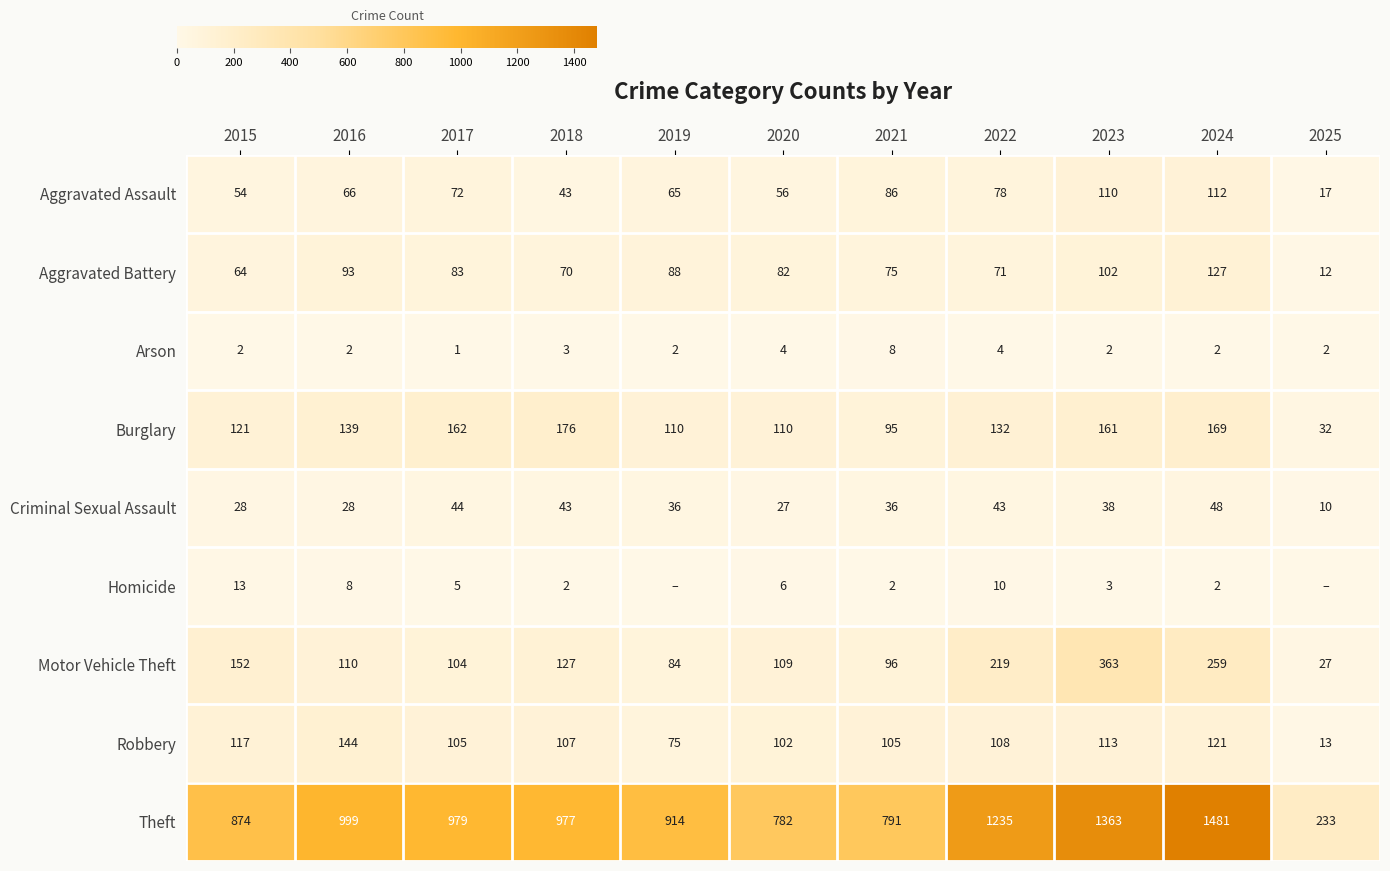

The Criminal Sexual Assault series shows 14 at 2016. True or false?

False